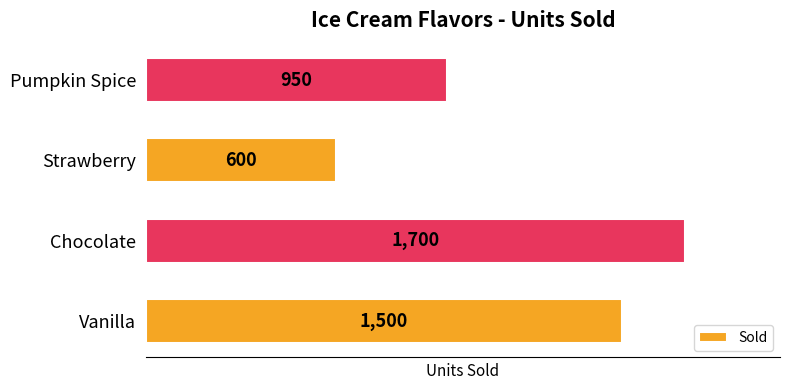

Approximately how many times larger is the value at Strawberry compared to Chocolate?

0.4